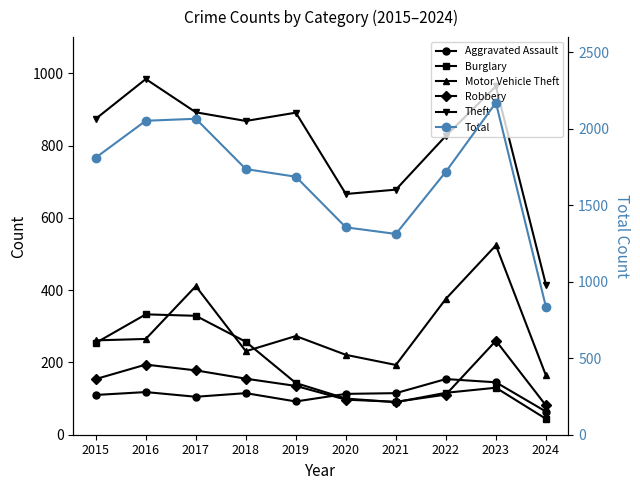

Which series has the largest total across all categories?

Total